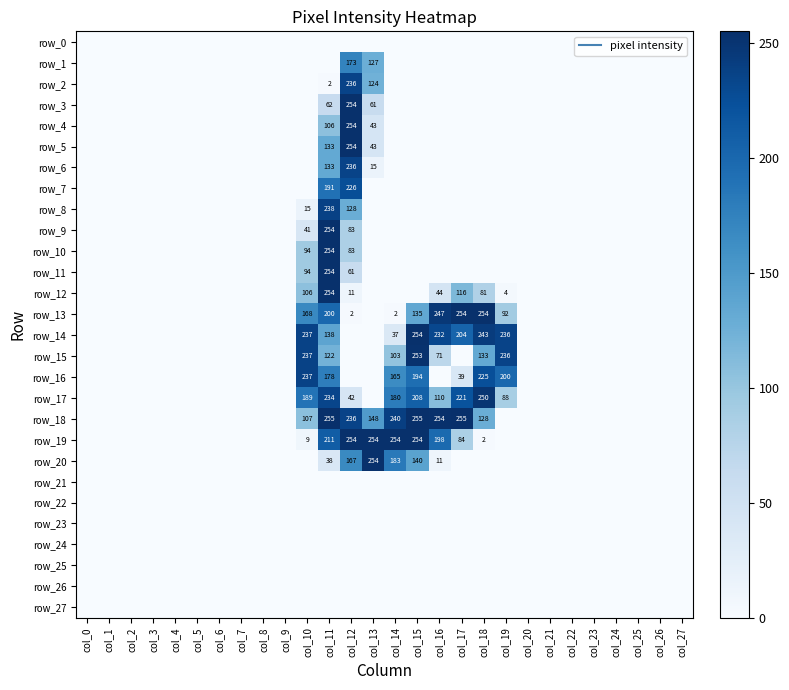

Which category has the lowest value in the row_5 series?

col_0